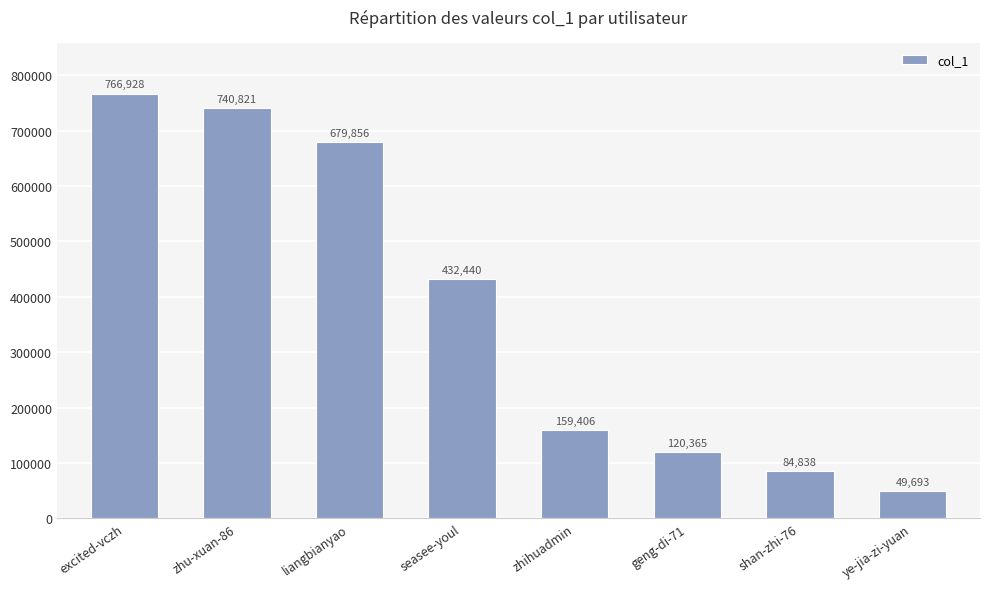

At which category does the chart reach its peak across all series?

excited-vczh